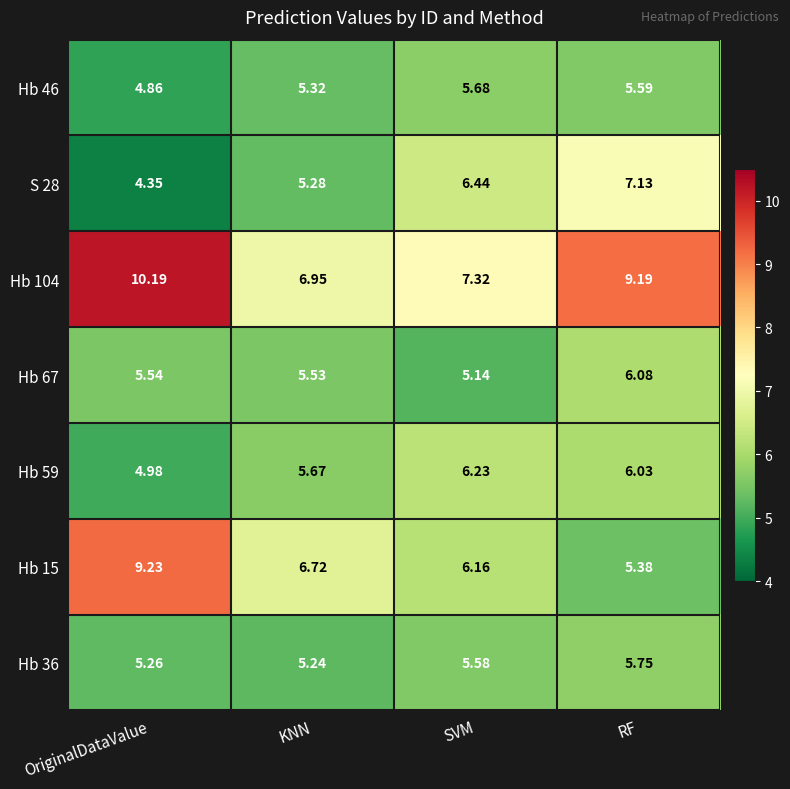

Rank the categories by Hb 59 value from highest to lowest.

SVM, RF, KNN, OriginalDataValue